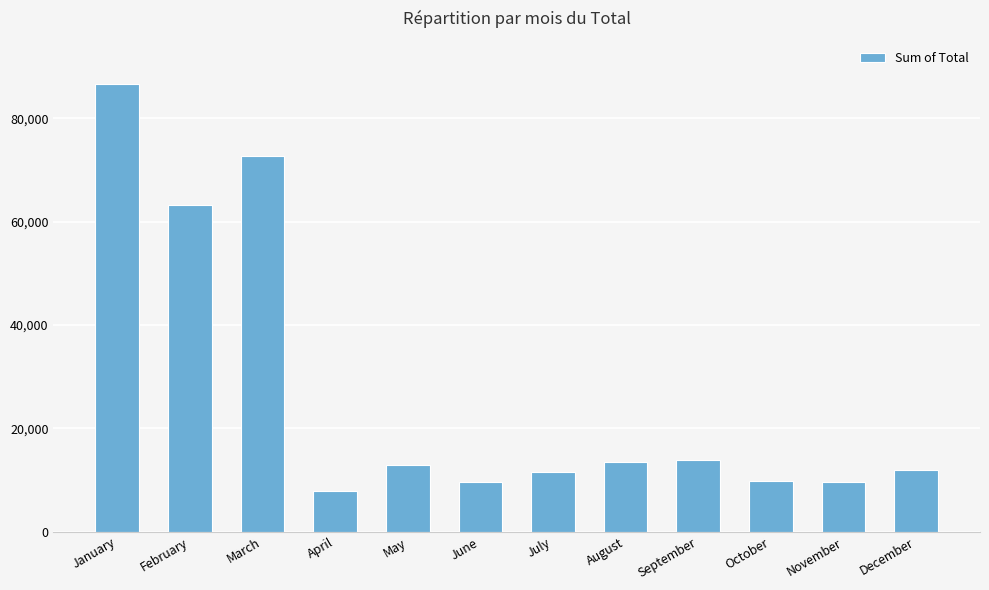

What is the change in value from July to September?

+2266.6